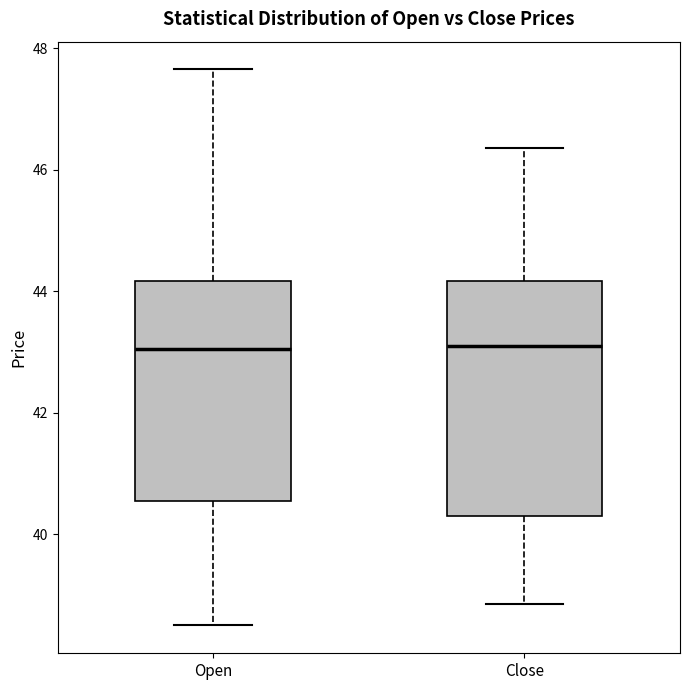

Where does the upper whisker of the box for Open end on the y-axis? The values are not printed on the chart, so give them approximately, as read against the axis.

47.6